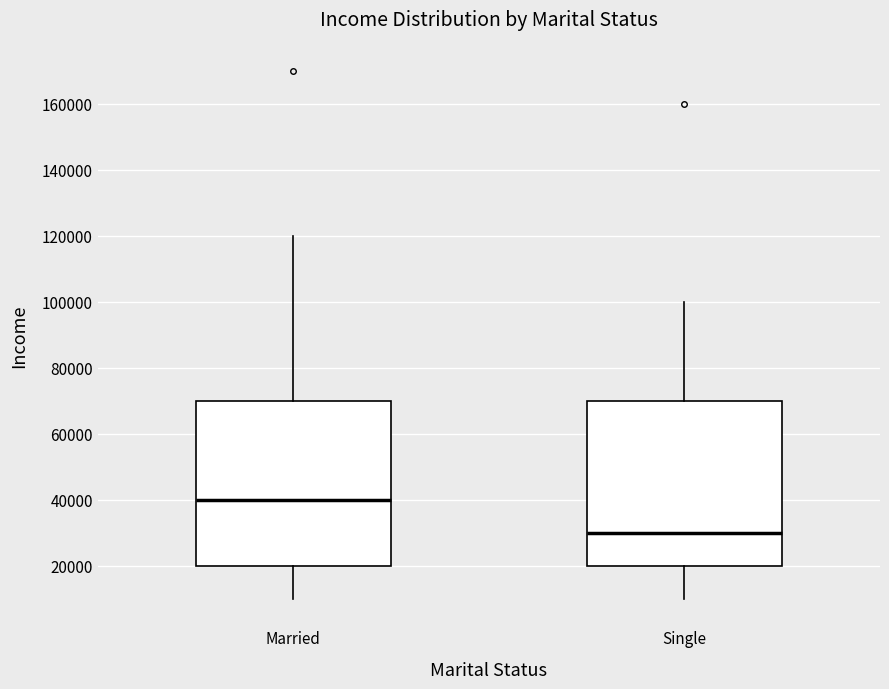

Where is the upper edge of the box for Married on the y-axis? The values are not printed on the chart, so give them approximately, as read against the axis.

70000